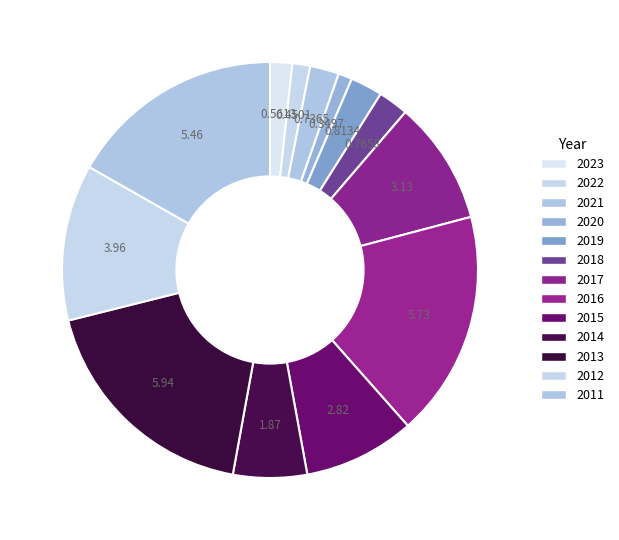

Which slice is the largest?

2013